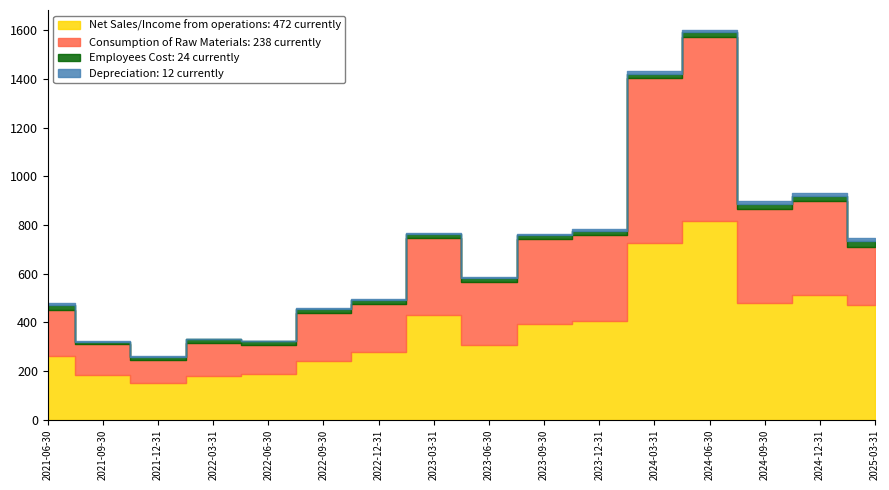

What is the difference between the highest and lowest values at 2023-06-30?

255.9